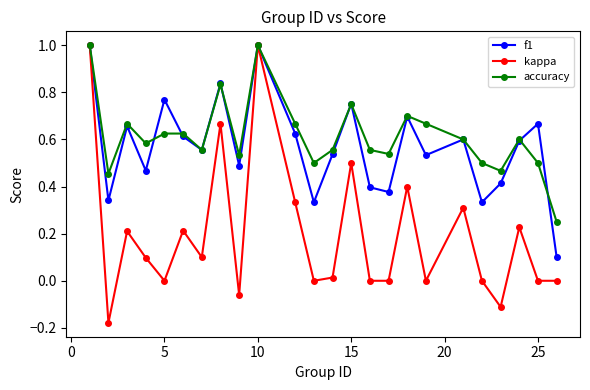

What is the highest value of the f1 series?

1.0